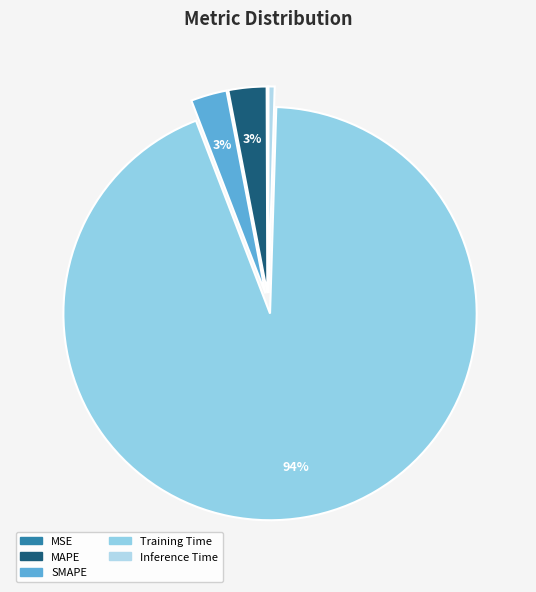

What percentage is NOT represented by Training Time?

6.3%